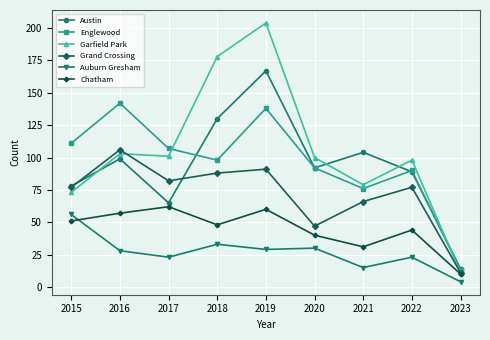

What is the smallest value displayed?

4